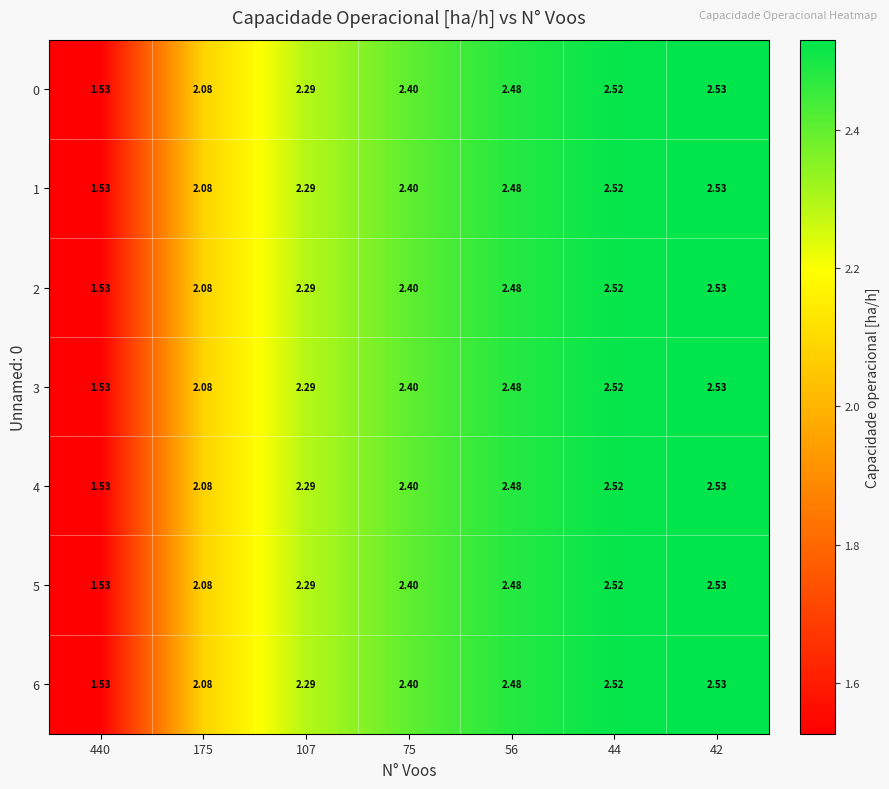

How many distinct data groups are displayed?

7